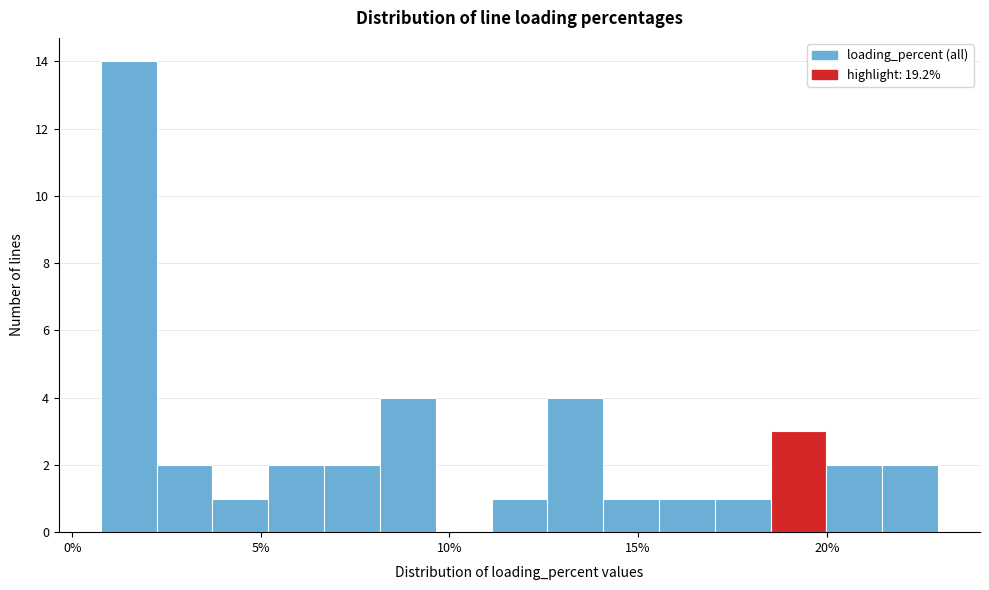

Around what value on the x-axis is the tallest bar? Give the approximate position of its centre, as read against the axis.

1.5